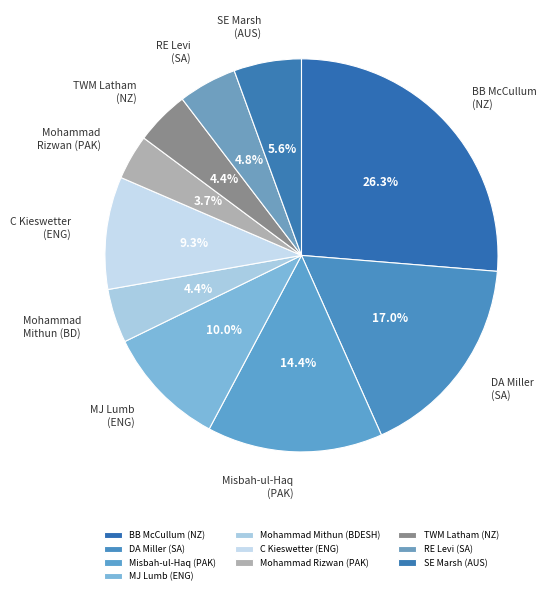

The MJ Lumb (ENG) slice represents 1% of the pie. True or false?

False